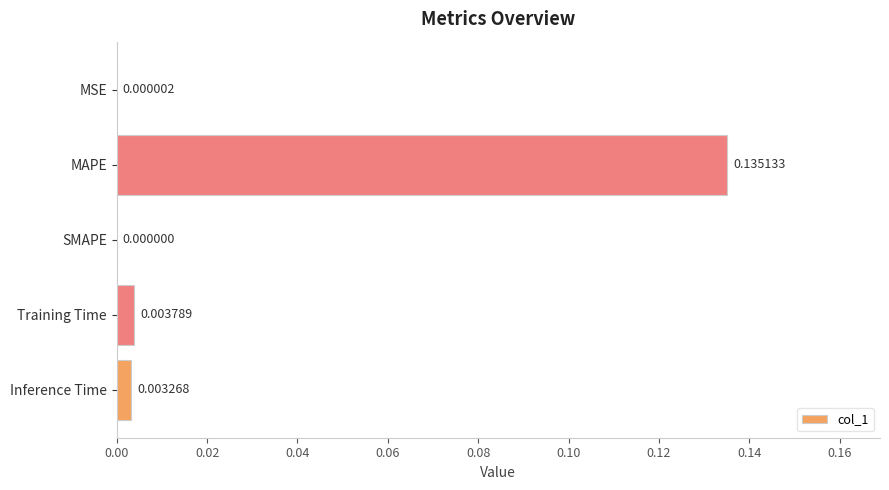

Where is the data nearest to the value 0?

SMAPE